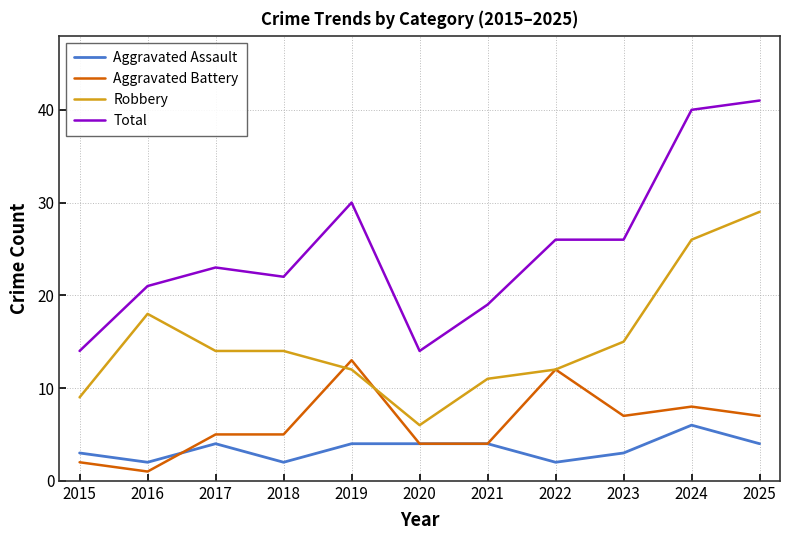

Which series has the largest total across all categories?

Total